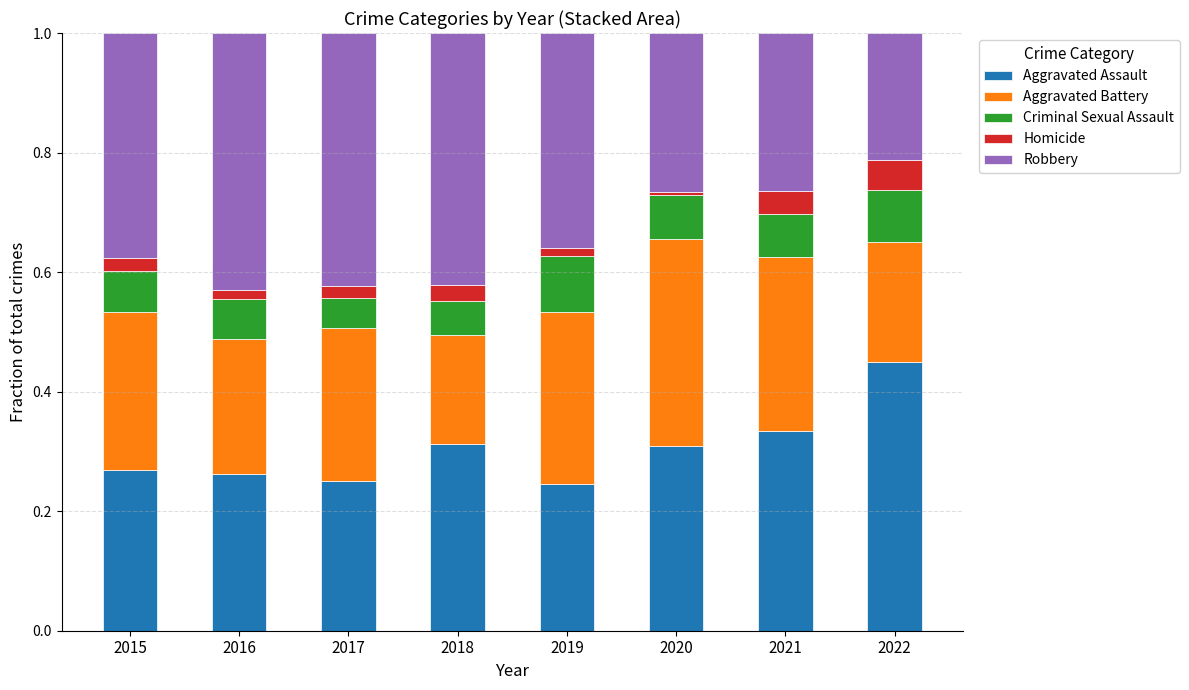

What is the total value across all series at 2015?

1.0